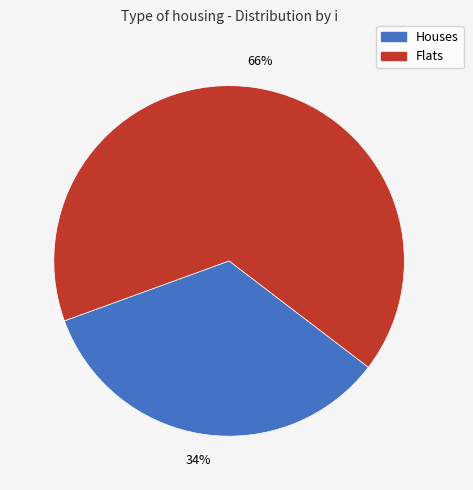

Is there a majority slice in this chart?

Yes